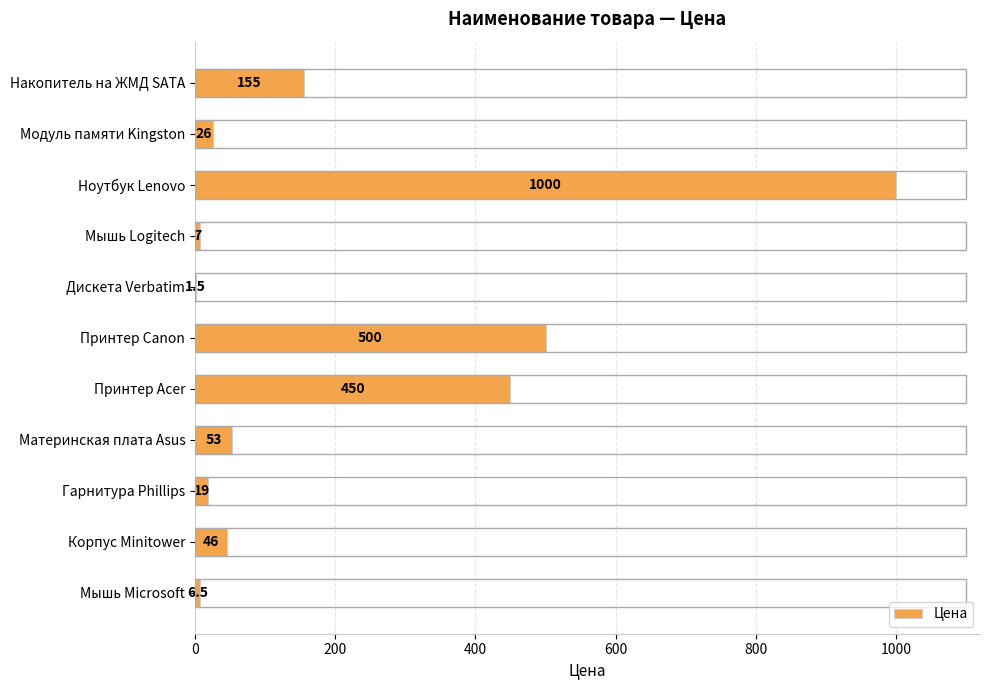

Does the chart contain stacked bars?

No